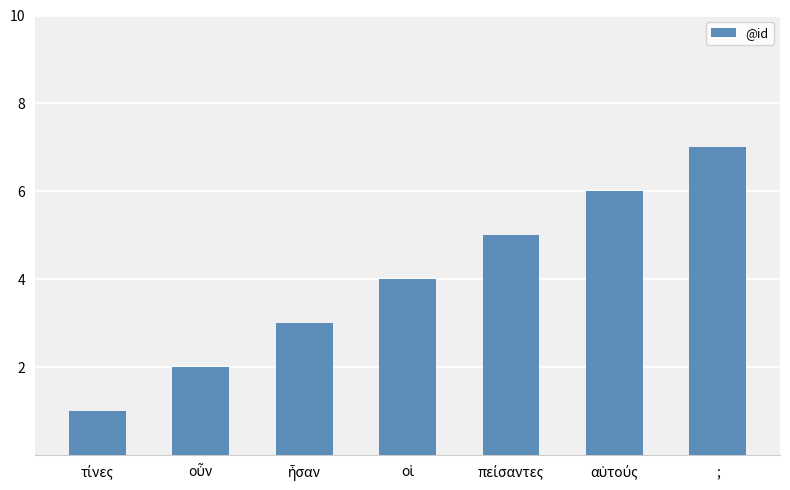

Count the number of categories in the chart.

7